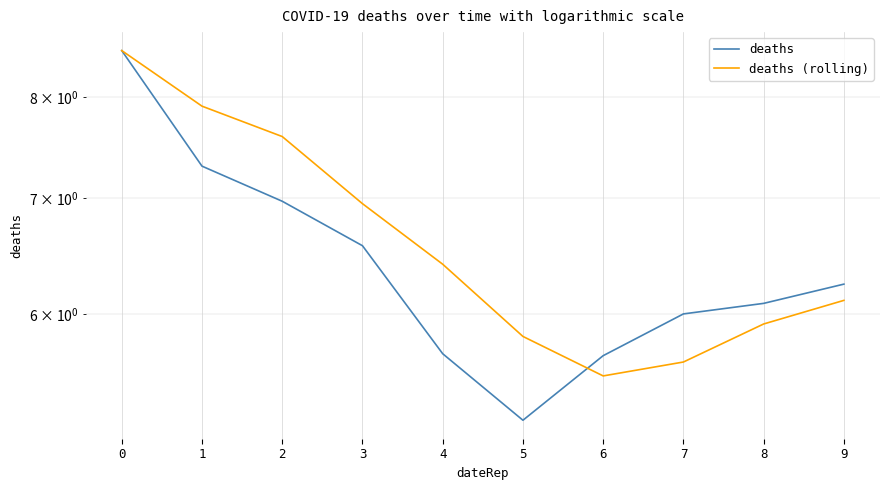

Reading right to left, transcribe all the data shown in this chart.

deaths: 6.2	6.1	6.0	5.7	5.2	5.7	6.6	7.0	7.3	8.5
deaths (rolling): 6.1	5.9	5.6	5.5	5.8	6.4	6.9	7.6	7.9	8.5